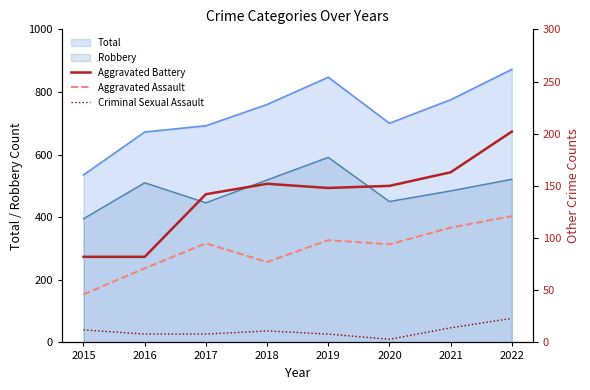

Which category has the highest value in the Total series?

2022